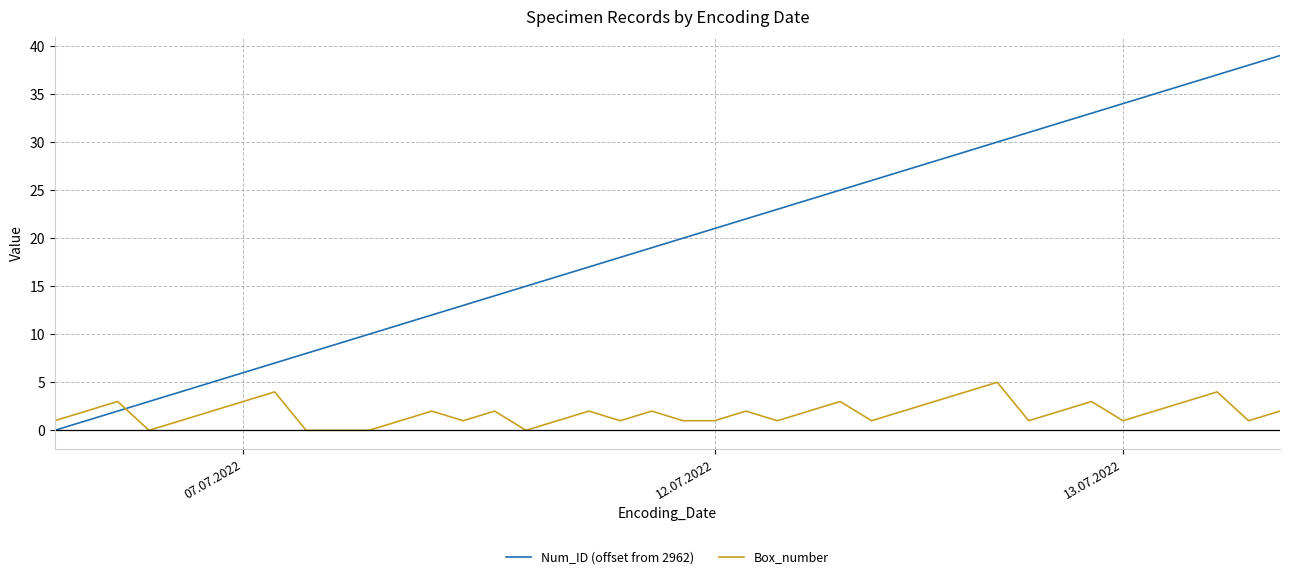

Which series has the largest range (max minus min)?

Num_ID (offset from 2962)